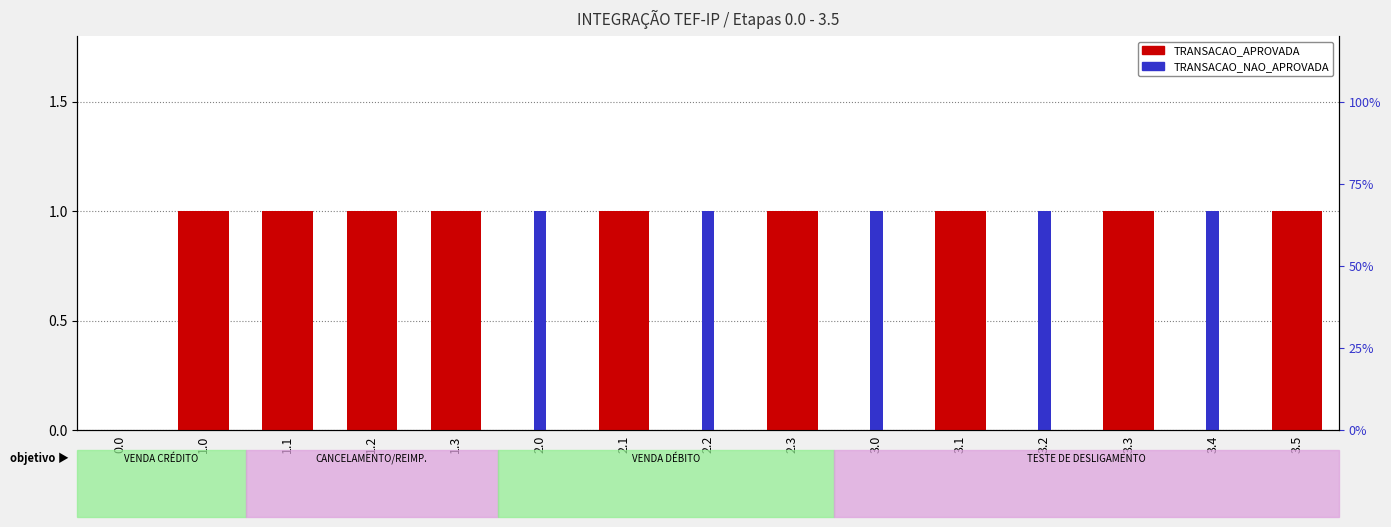

What is the difference between the maximum and minimum values in the TRANSACAO_APROVADA series?

1